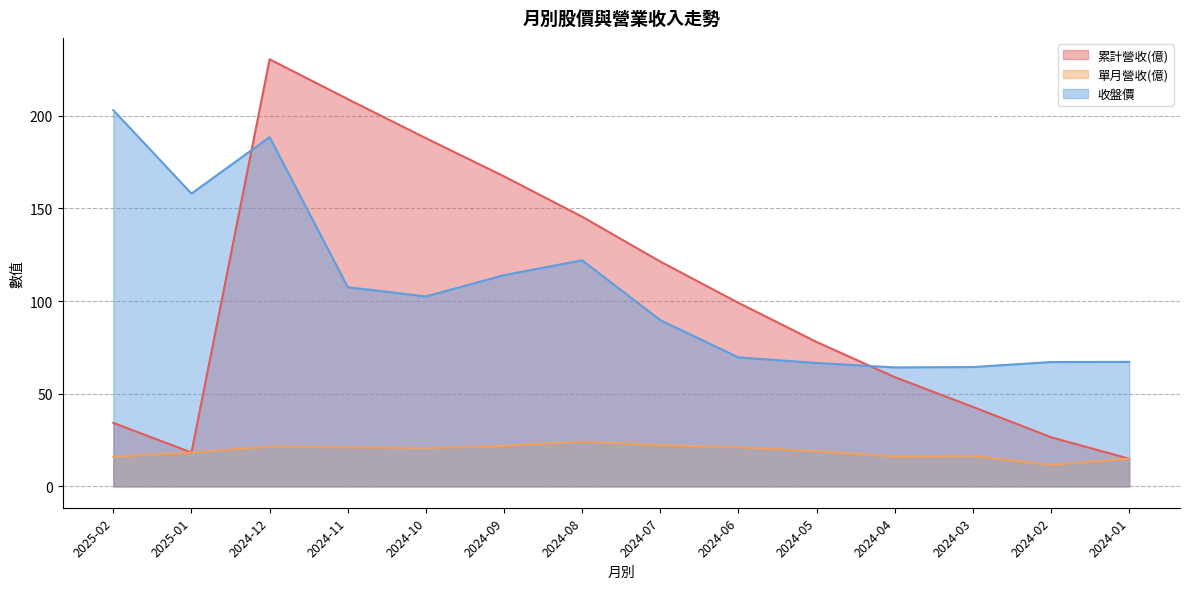

Which series changed the most between 2024-05 and 2024-02?

累計營收(億)